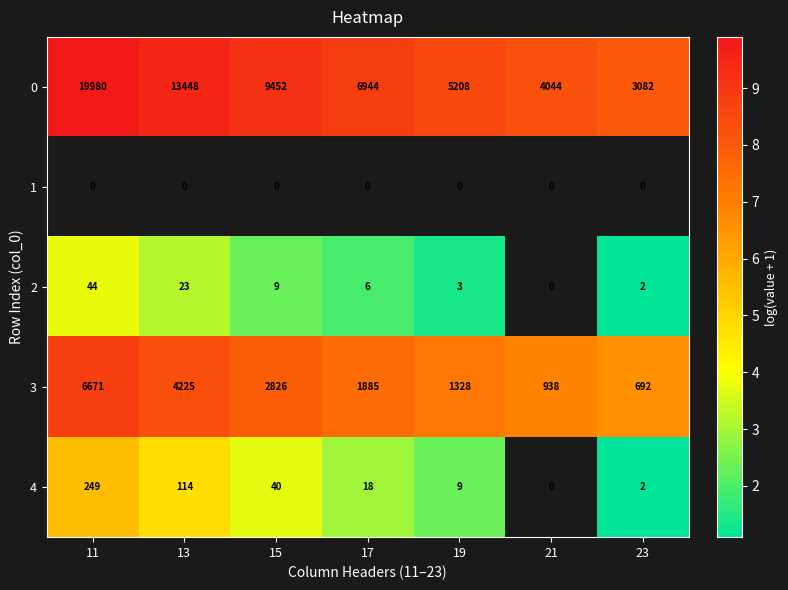

What is the average value of the 3 series?

2652